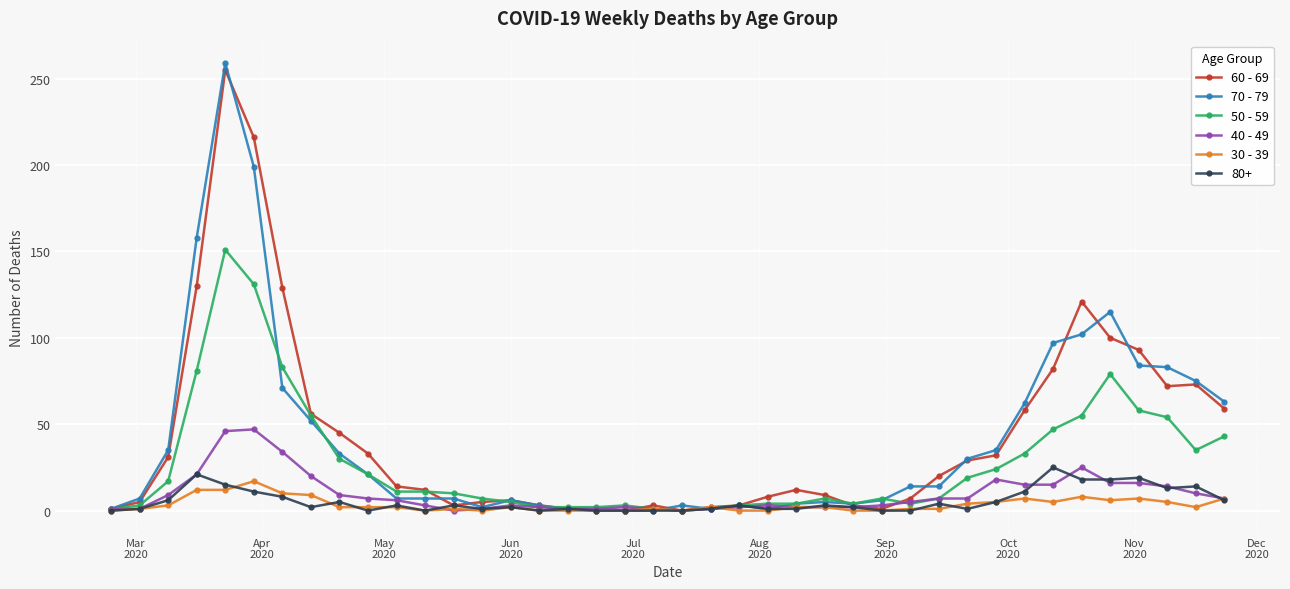

How many lines are shown in the chart?

6